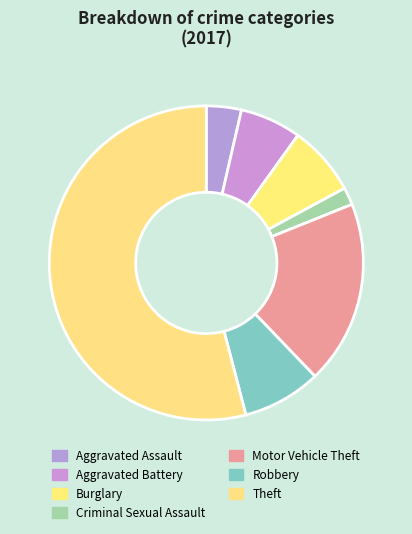

To the nearest percent, what is the average slice percentage?

14%